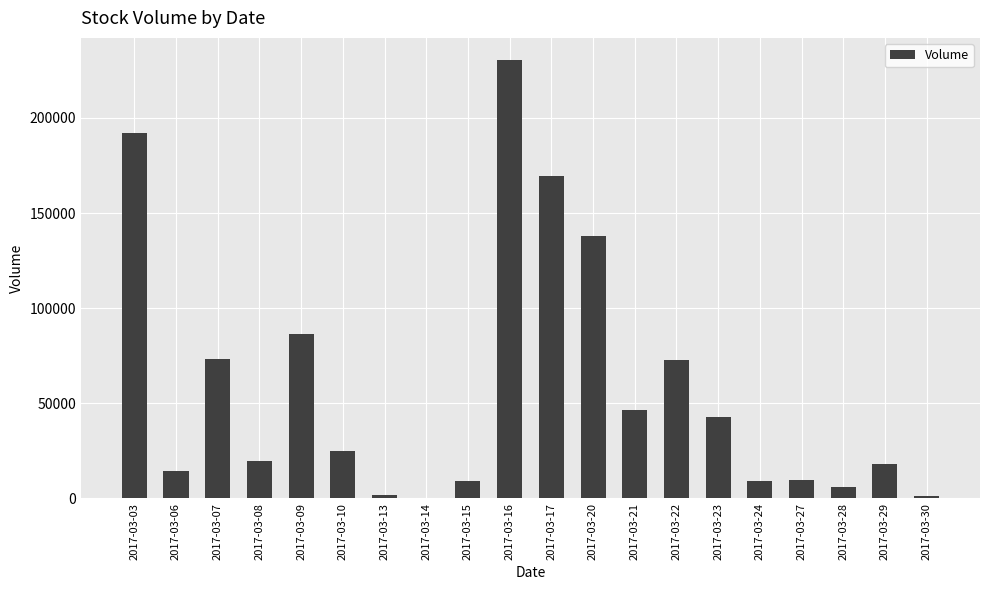

Where is the data nearest to the value 115355?

2017-03-20